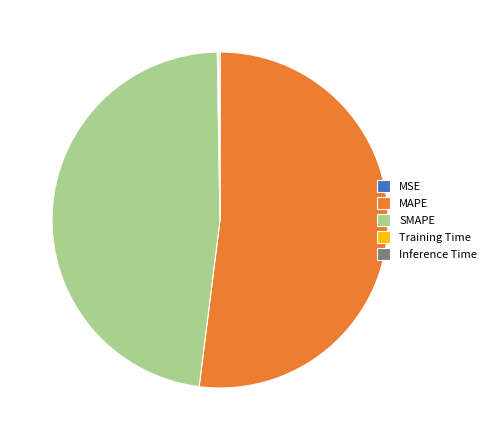

Which category accounts for the majority?

MAPE